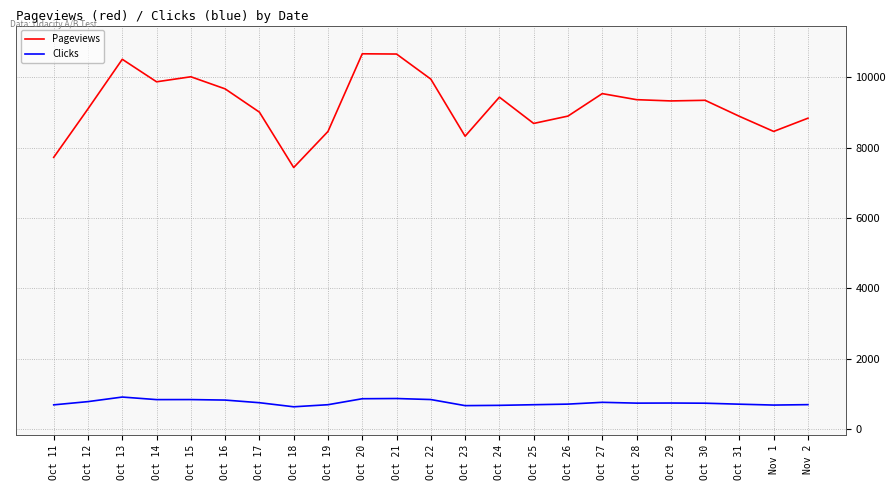

What are all the series names shown in the legend?

Pageviews, Clicks